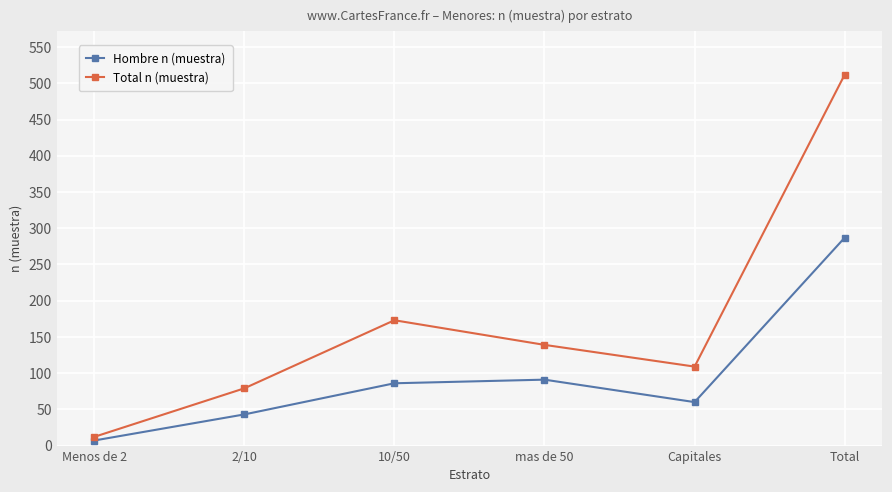

Rank the series by their maximum value, from highest to lowest.

Total n (muestra), Hombre n (muestra)